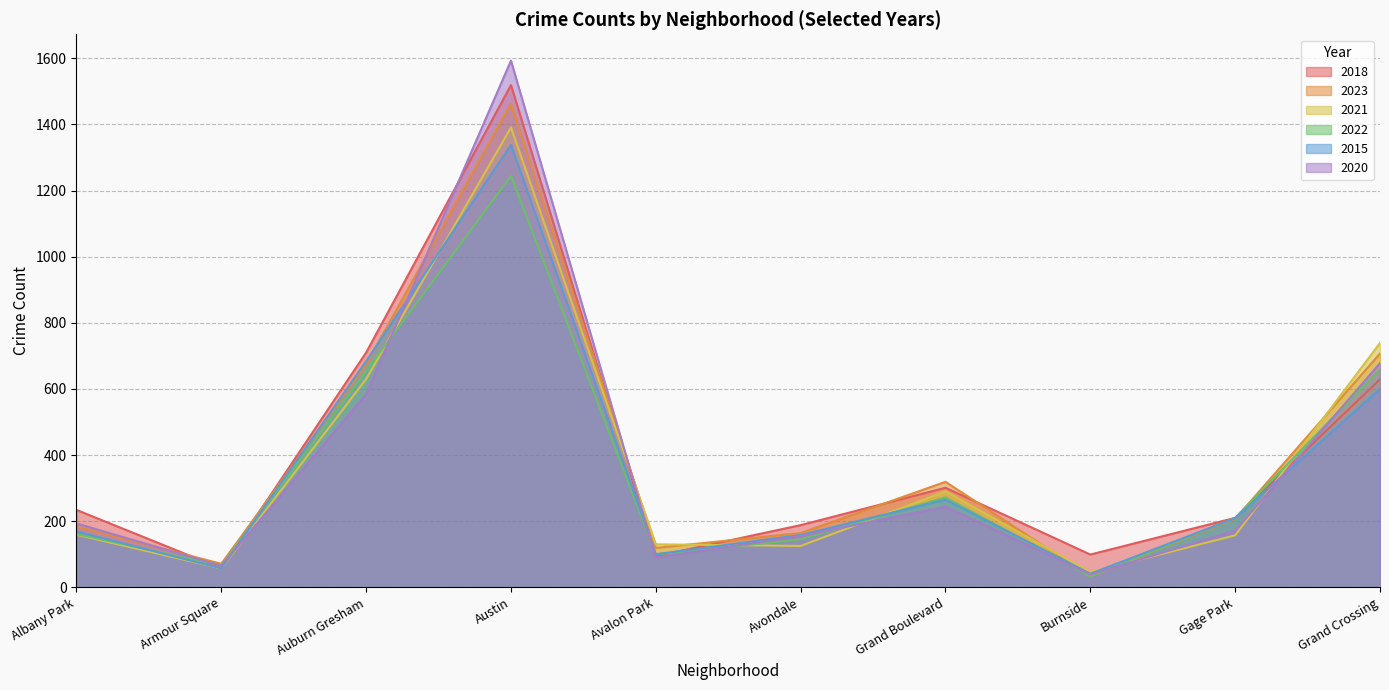

What is the average value of the 2020 series?

381